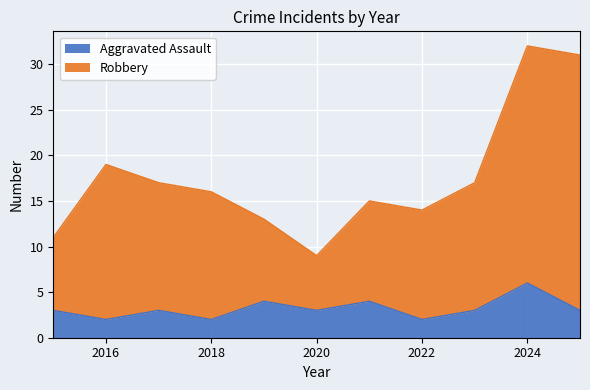

At which label does Robbery first exceed 16?

2016